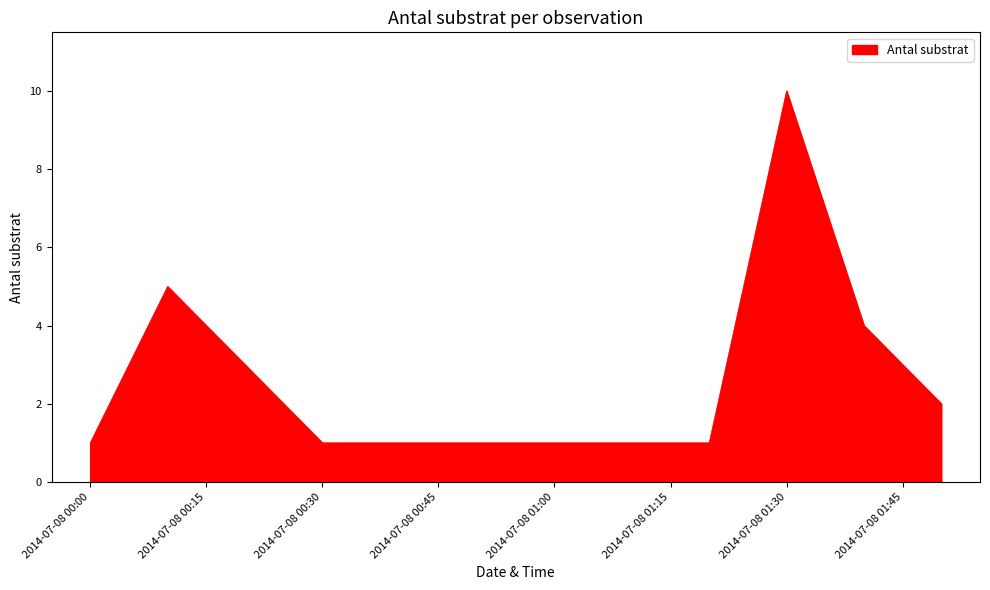

What is the difference between the maximum and minimum values?

9